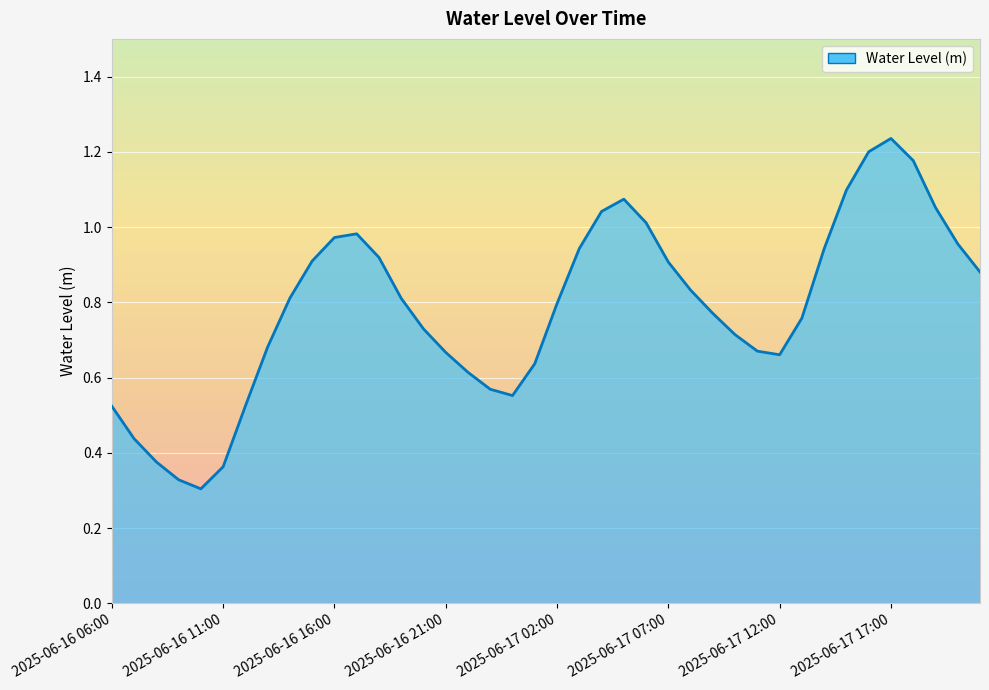

How many interior local peaks (higher than both neighbors) does the data have?

3